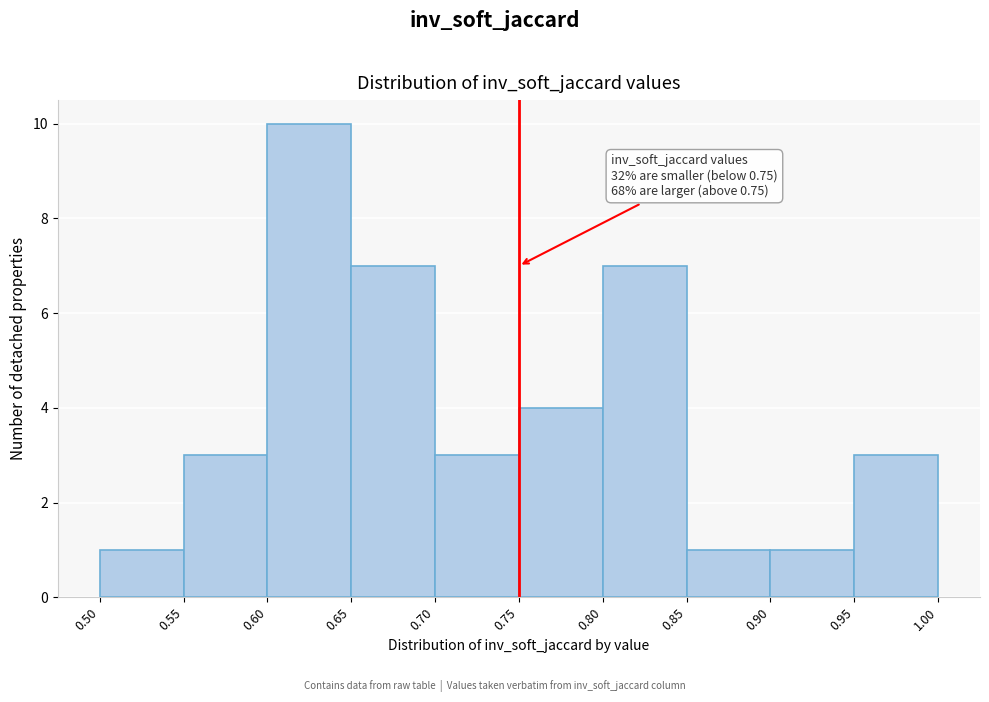

Over which range of the x-axis is the bar tallest?

0.60 to 0.65